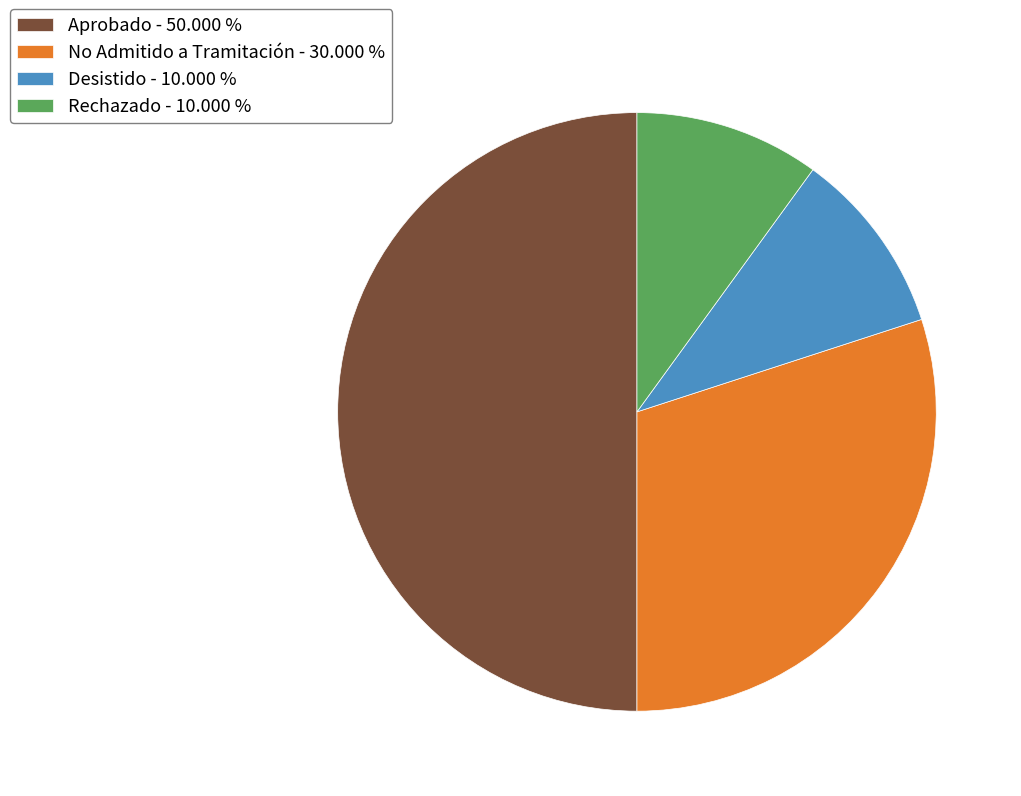

Count the number of slices in the pie.

4